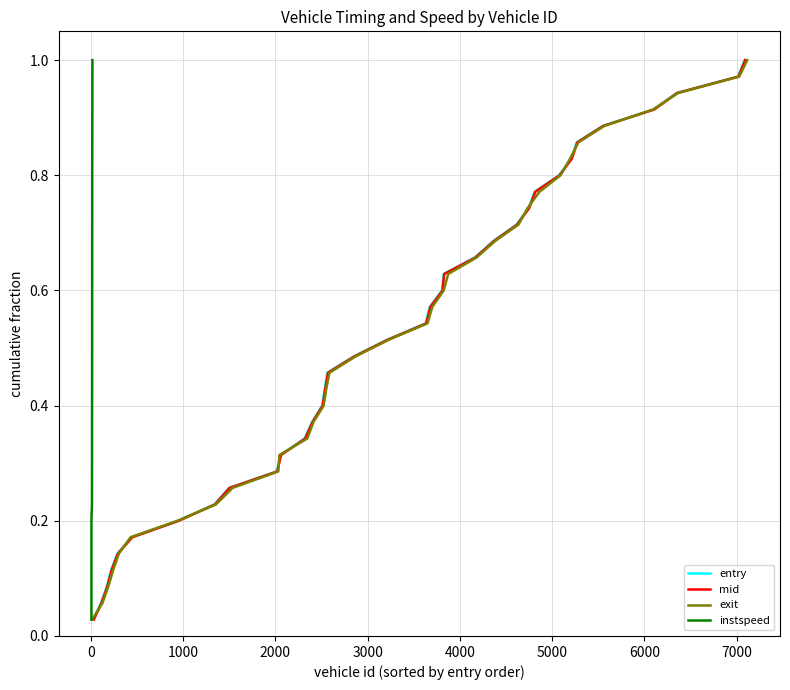

What is the average value of the entry series?

0.5